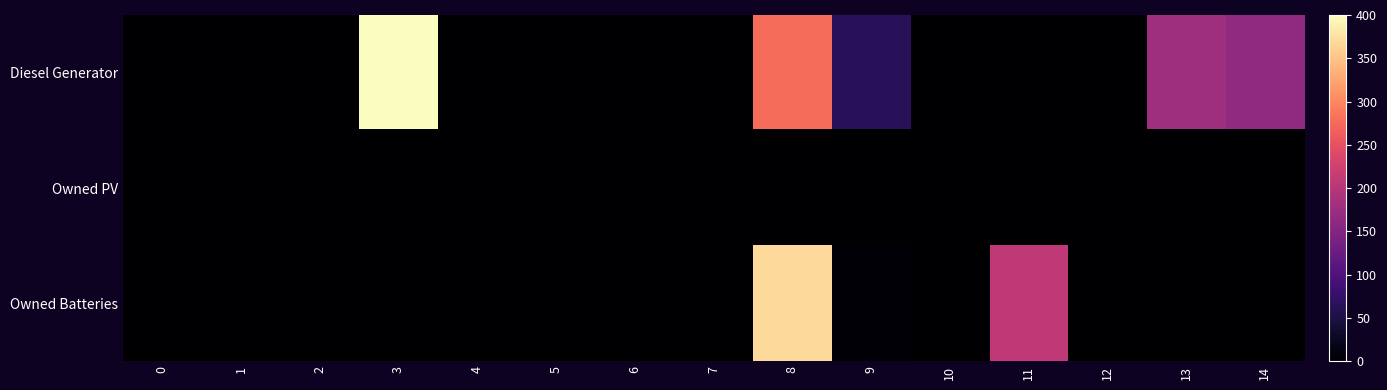

Which series has the largest range (max minus min)?

Diesel Generator